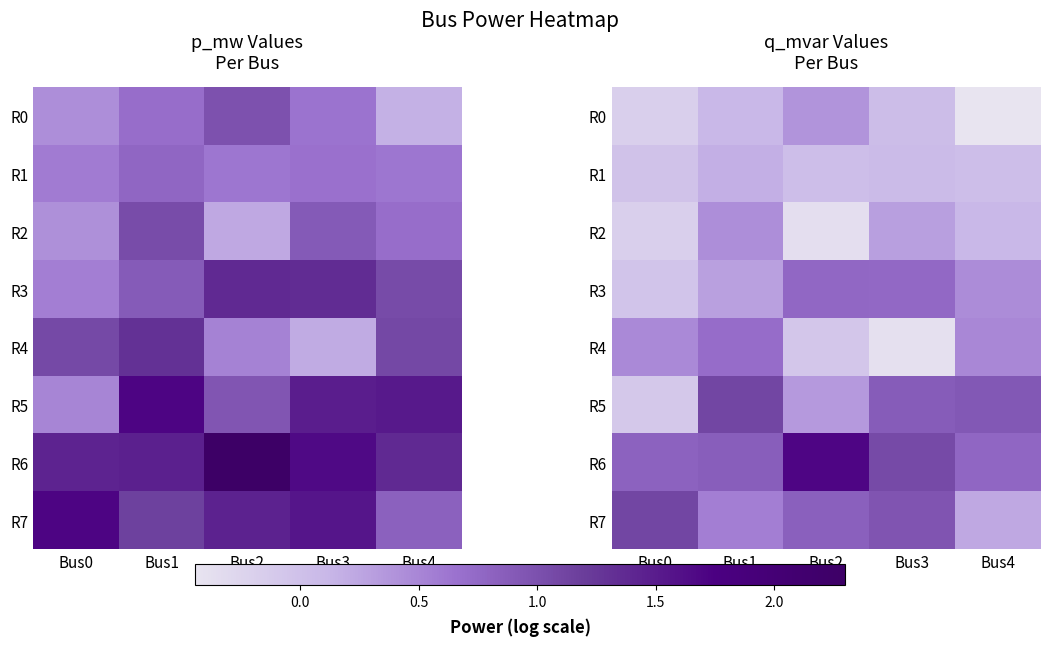

What is the average value of the R7 series?

0.7